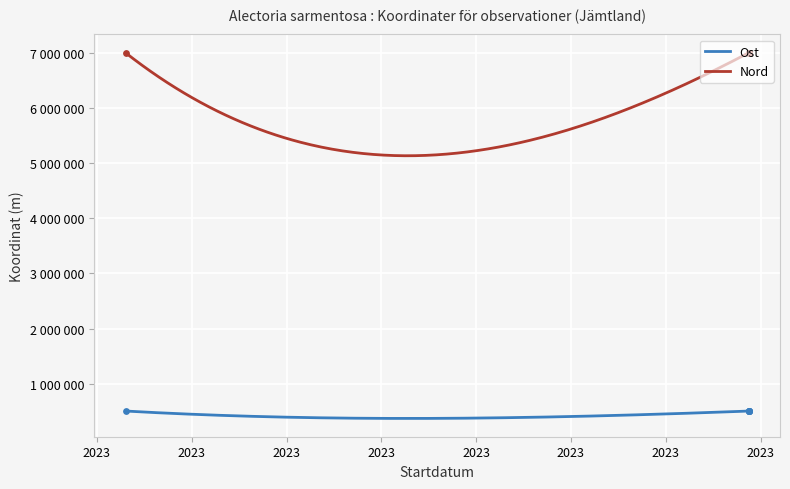

Which series reaches the maximum Y coordinate?

Nord